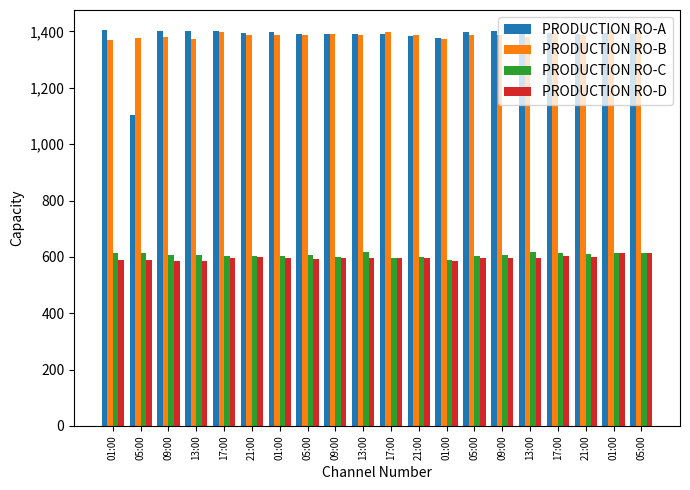

How many bars are there in each group?

4